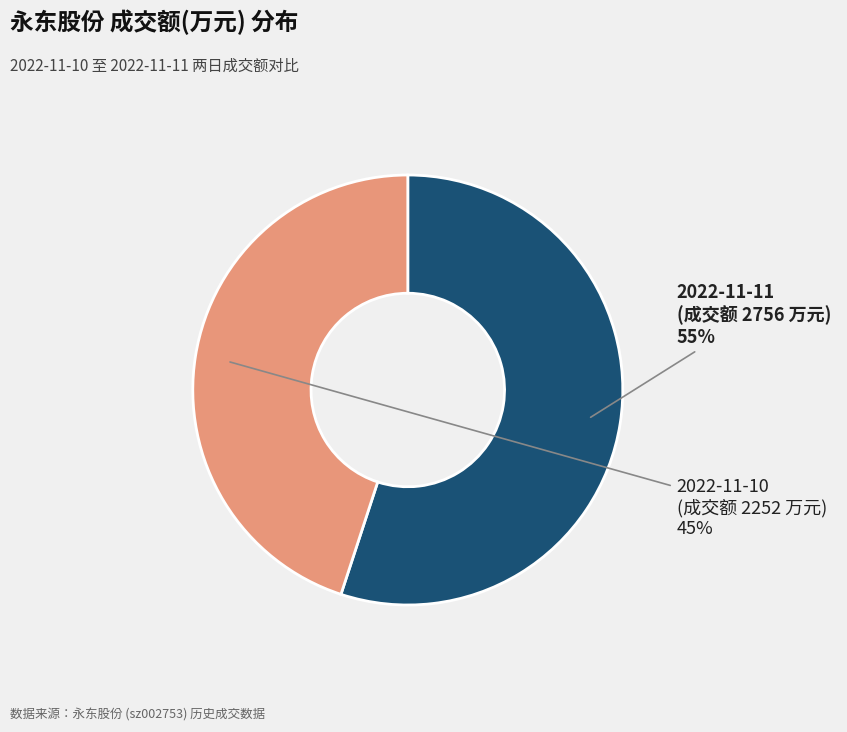

Combined, do 2022-11-11 (成交额 2756 万元) and 2022-11-10 (成交额 2252 万元) account for over 50%?

Yes